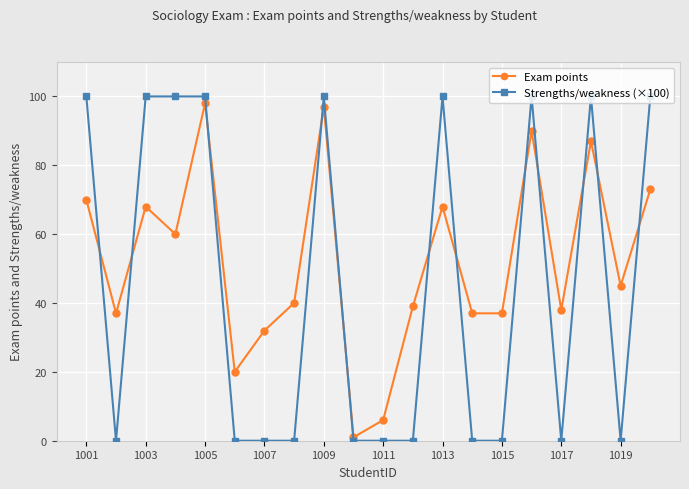

Does the chart display data point markers on the line(s)?

Yes